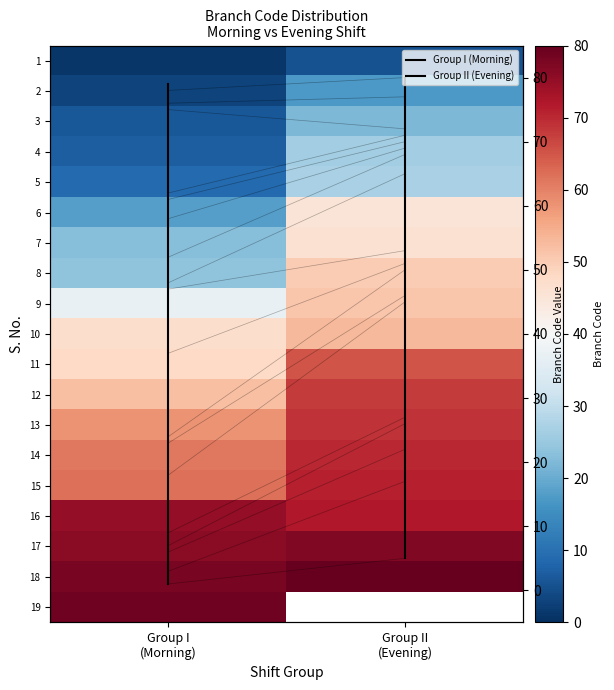

Approximately how many times larger is the value at Group I (Morning) compared to Group I (Morning)?

0.5